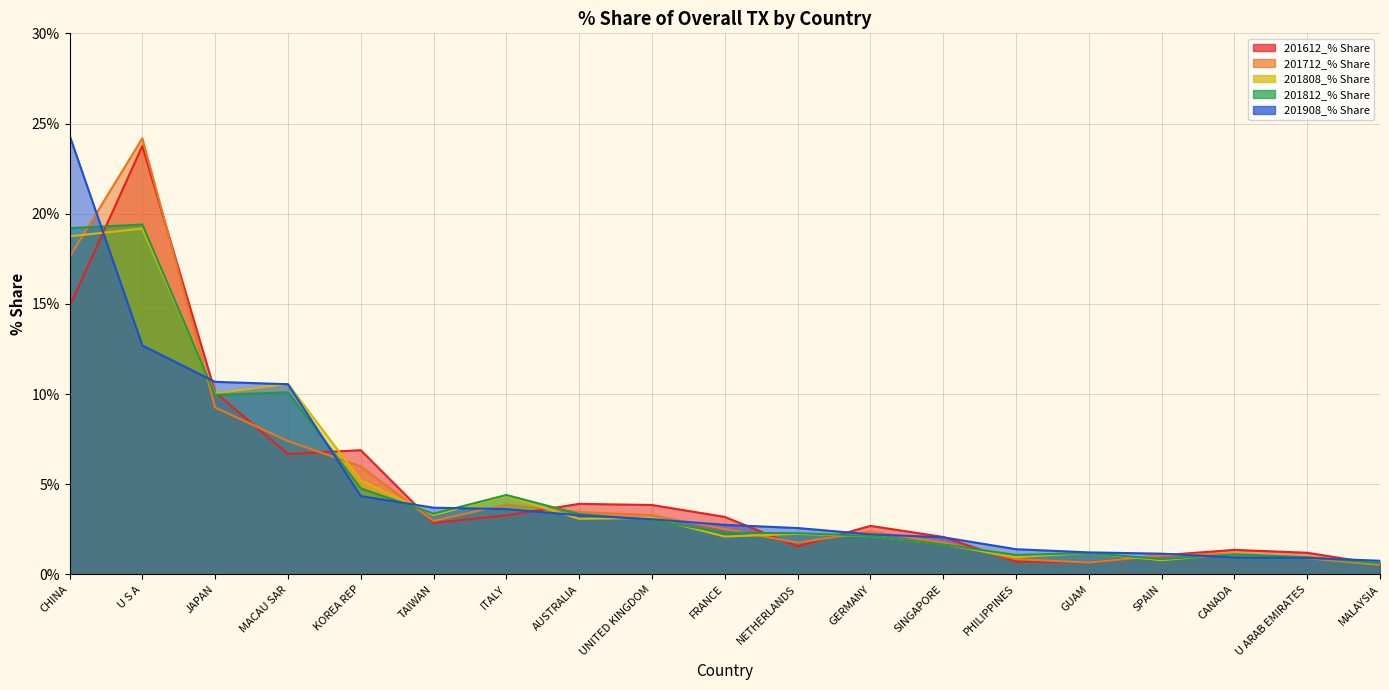

What is the sum of the 201808_% Share values at PHILIPPINES and MALAYSIA?

1.6